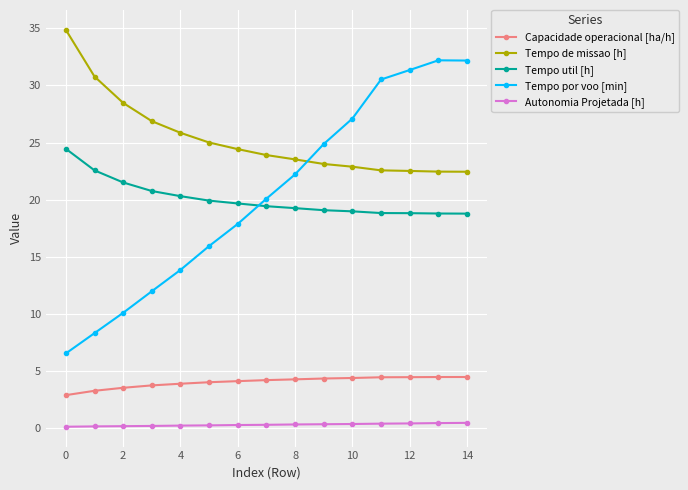

True or false: Tempo de missao [h] and Capacidade operacional [ha/h] cross at least once.

False